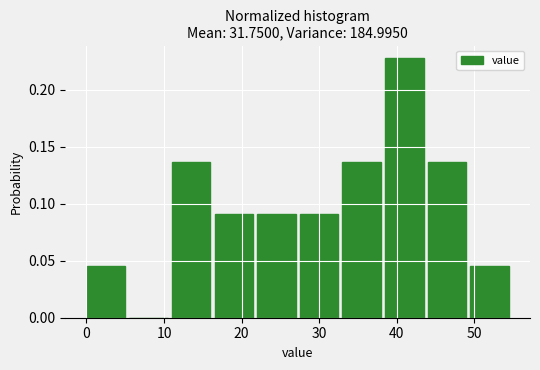

Reading left to right, list every bar in this chart as the range it spans on the x-axis followed by its height. Neither the bar edges nor the heights are printed on the chart, so give them approximately, as read against the axes.

0 to 6: 0.045
6 to 11: 0
11 to 17: 0.135
17 to 22: 0.090
22 to 27: 0.090
27 to 33: 0.090
33 to 38: 0.135
38 to 44: 0.225
44 to 49: 0.135
49 to 55: 0.045